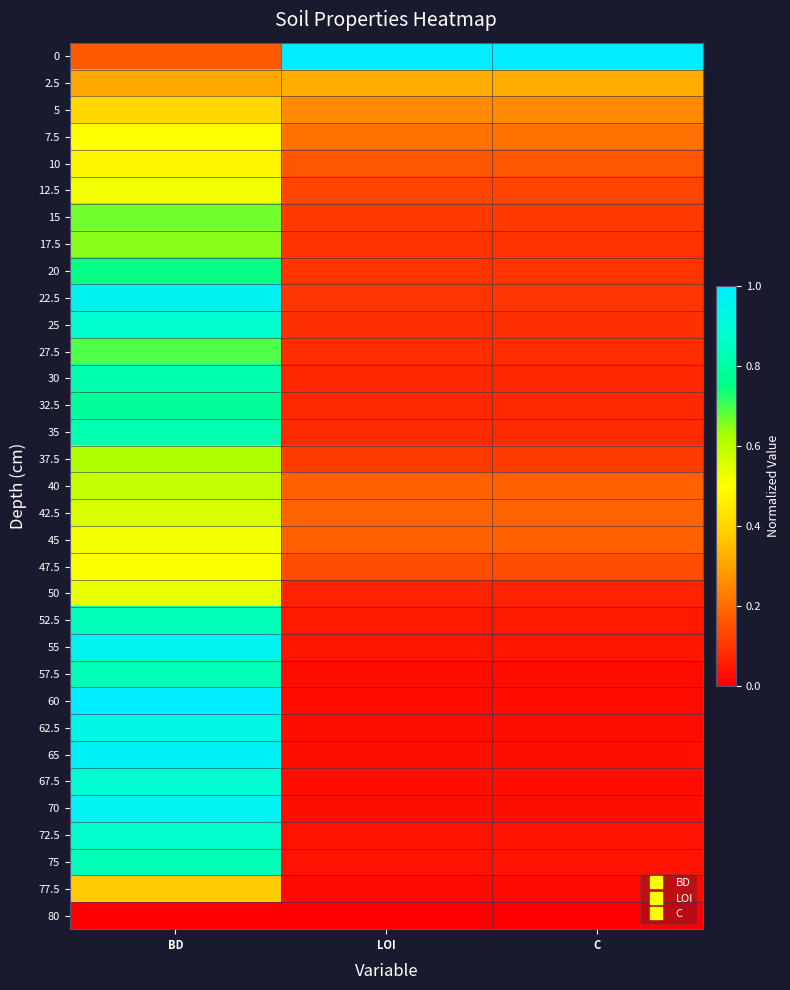

Reading left to right, what are all the values shown in this chart?

0: BD=0.2	LOI=1.0	C=1.0
2.5: BD=0.3	LOI=0.3	C=0.3
5: BD=0.4	LOI=0.3	C=0.3
7.5: BD=0.5	LOI=0.2	C=0.2
10: BD=0.5	LOI=0.2	C=0.2
12.5: BD=0.5	LOI=0.1	C=0.1
15: BD=0.7	LOI=0.1	C=0.1
17.5: BD=0.6	LOI=0.1	C=0.1
20: BD=0.7	LOI=0.1	C=0.1
22.5: BD=1.0	LOI=0.1	C=0.1
25: BD=0.9	LOI=0.1	C=0.1
27.5: BD=0.7	LOI=0.1	C=0.1
30: BD=0.8	LOI=0.1	C=0.1
32.5: BD=0.8	LOI=0.1	C=0.1
35: BD=0.8	LOI=0.1	C=0.1
37.5: BD=0.6	LOI=0.1	C=0.1
40: BD=0.6	LOI=0.2	C=0.2
42.5: BD=0.6	LOI=0.2	C=0.2
45: BD=0.5	LOI=0.2	C=0.2
47.5: BD=0.5	LOI=0.1	C=0.1
50: BD=0.5	LOI=0.1	C=0.1
52.5: BD=0.8	LOI=0.0	C=0.0
55: BD=1.0	LOI=0.0	C=0.0
57.5: BD=0.8	LOI=0.0	C=0.0
60: BD=1.0	LOI=0.0	C=0.0
62.5: BD=0.9	LOI=0.0	C=0.0
65: BD=1.0	LOI=0.0	C=0.0
67.5: BD=0.9	LOI=0.0	C=0.0
70: BD=1.0	LOI=0.0	C=0.0
72.5: BD=0.9	LOI=0.0	C=0.0
75: BD=0.8	LOI=0.0	C=0.0
77.5: BD=0.4	LOI=0.0	C=0.0
80: BD=0.0	LOI=0.0	C=0.0